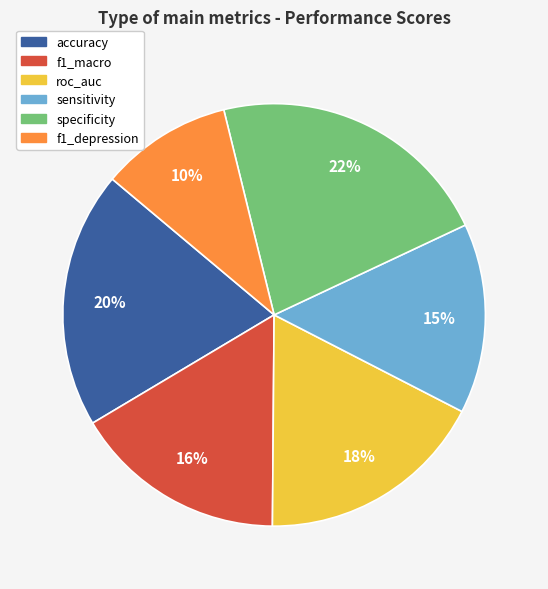

To the nearest percent, what percentage of the pie is f1_macro?

16%